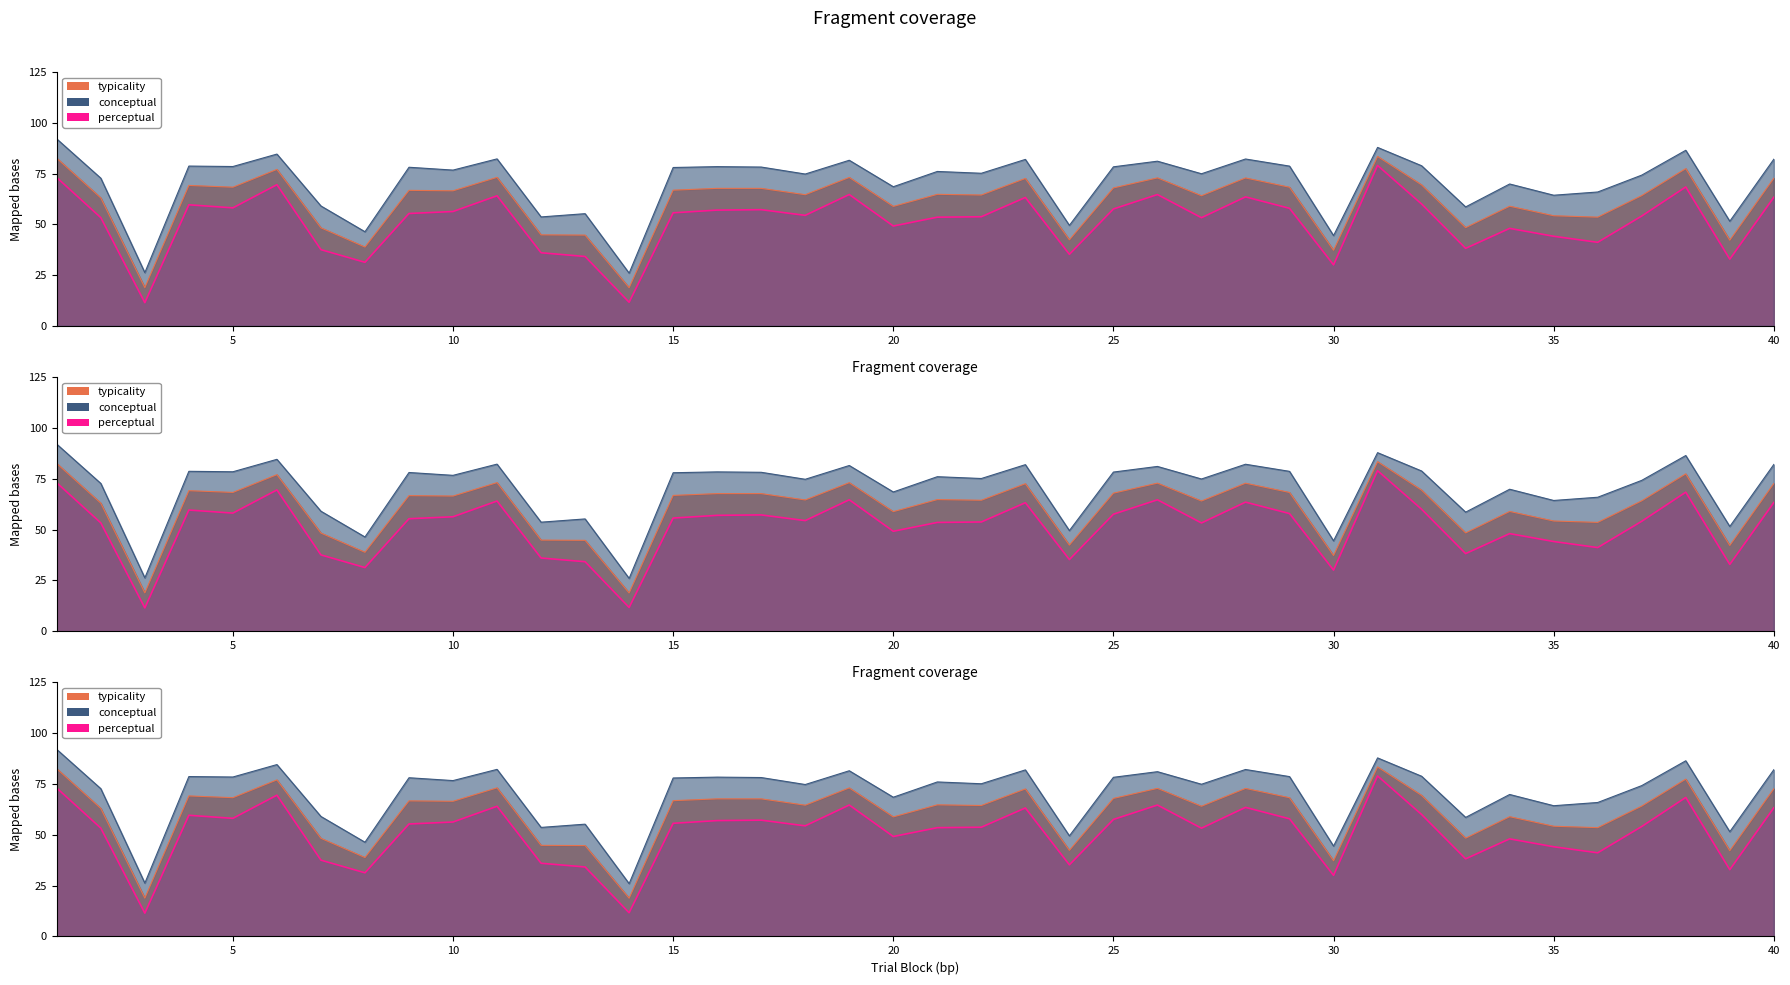

Between 12 and 27, which series saw the biggest shift?

conceptual